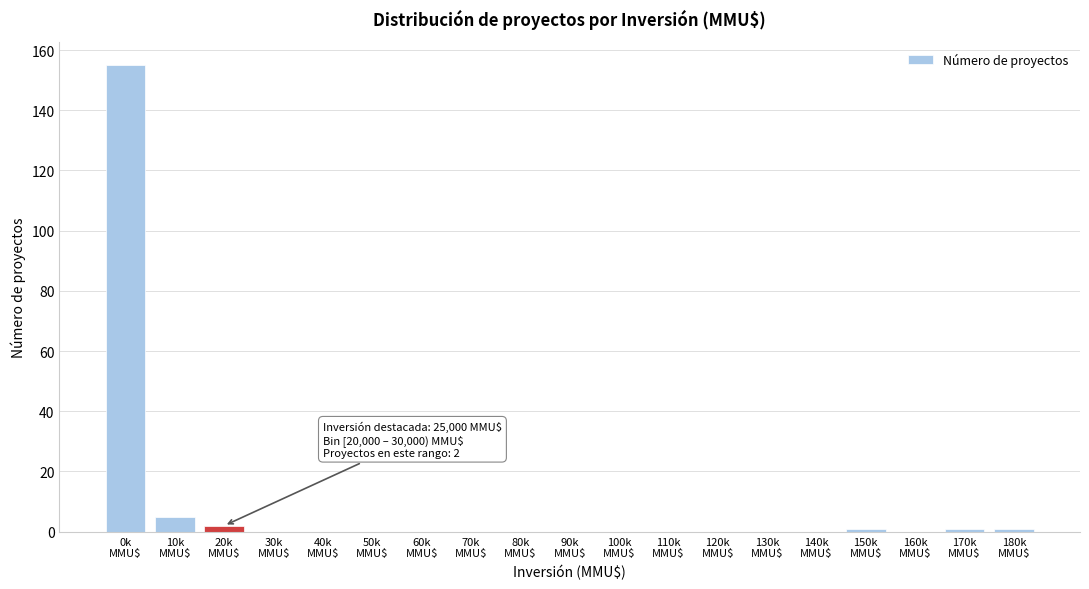

What is the sum of all values?

165